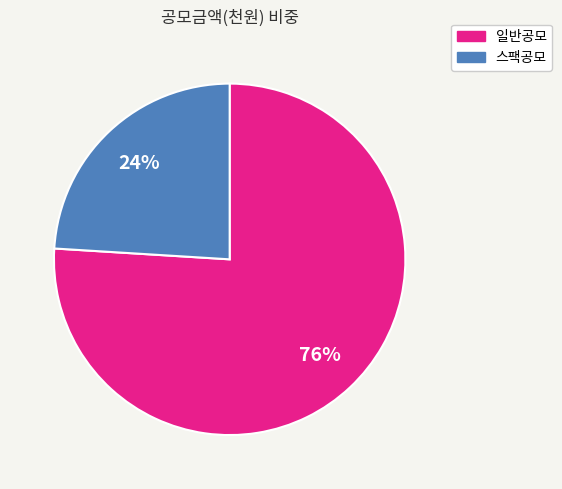

Is there a majority slice in this chart?

Yes